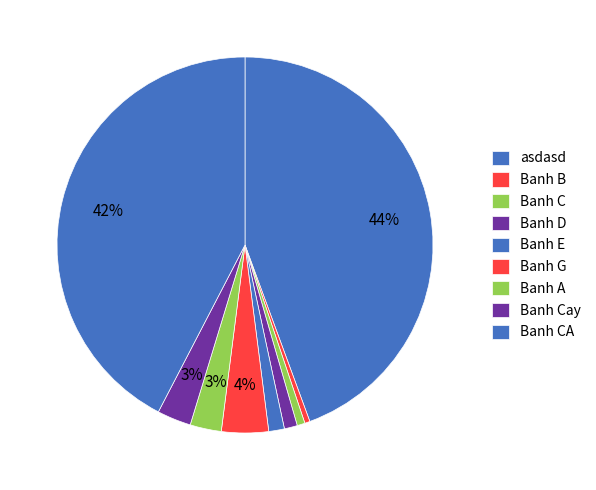

Count the number of slices in the pie.

9